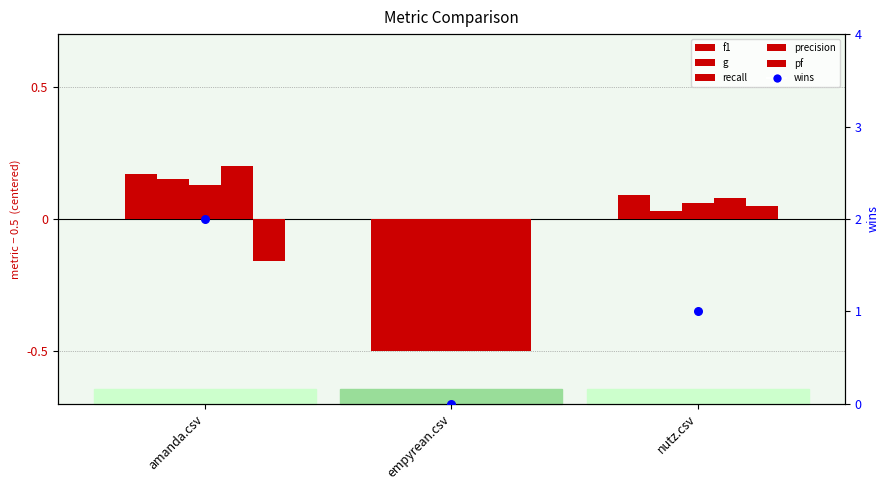

Which series reaches the minimum Y coordinate?

f1